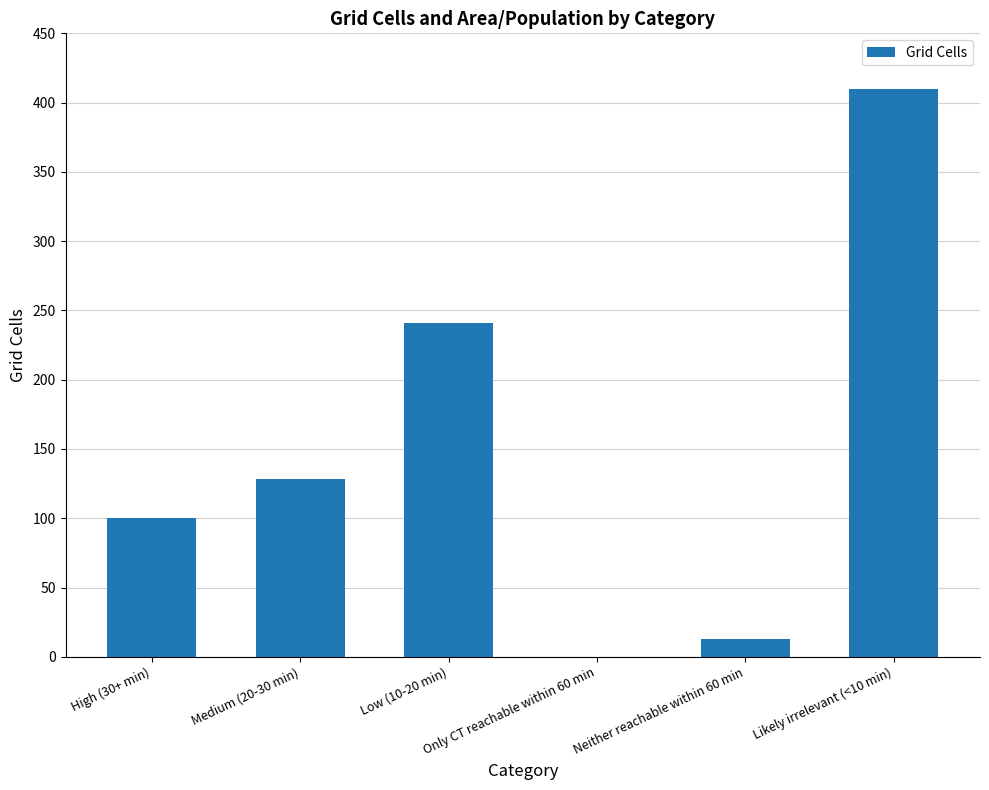

True or false: the data shows 0 at Only CT reachable within 60 min.

True